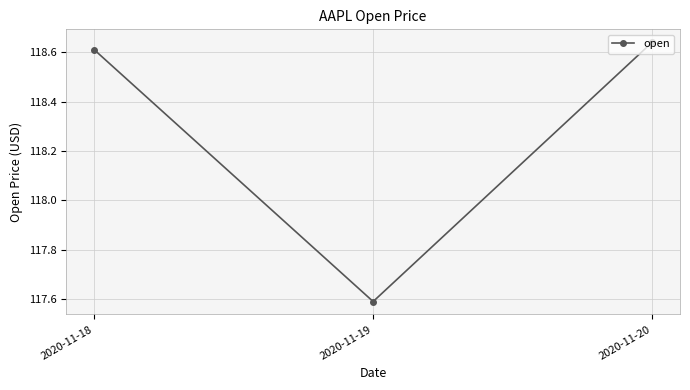

Where is the data nearest to the value 118?

2020-11-19